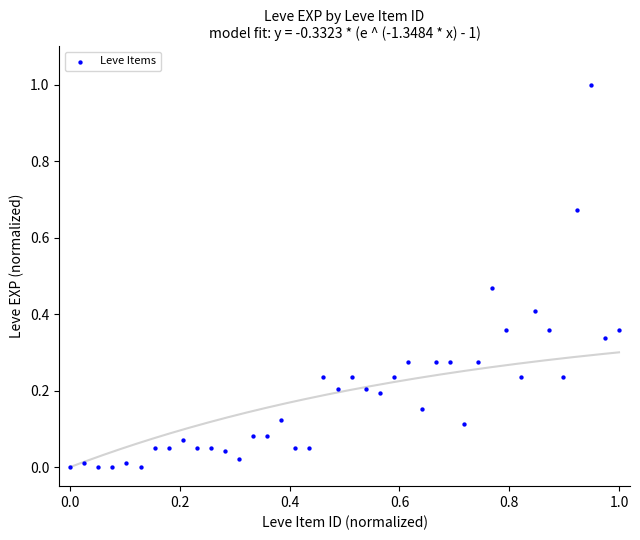

What is the range of X values (max minus min)?

1.0